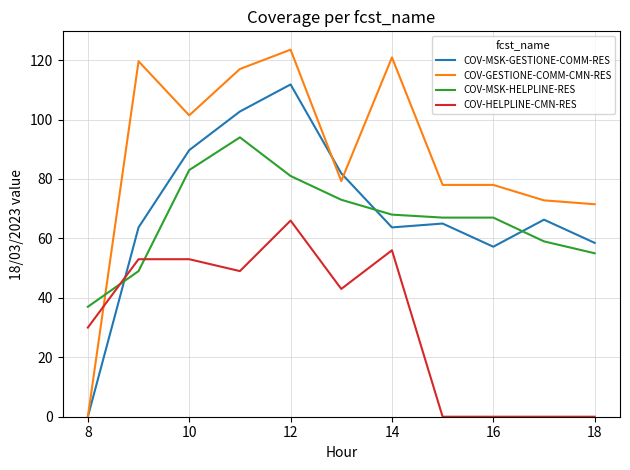

What is the maximum value shown in the chart?

123.5